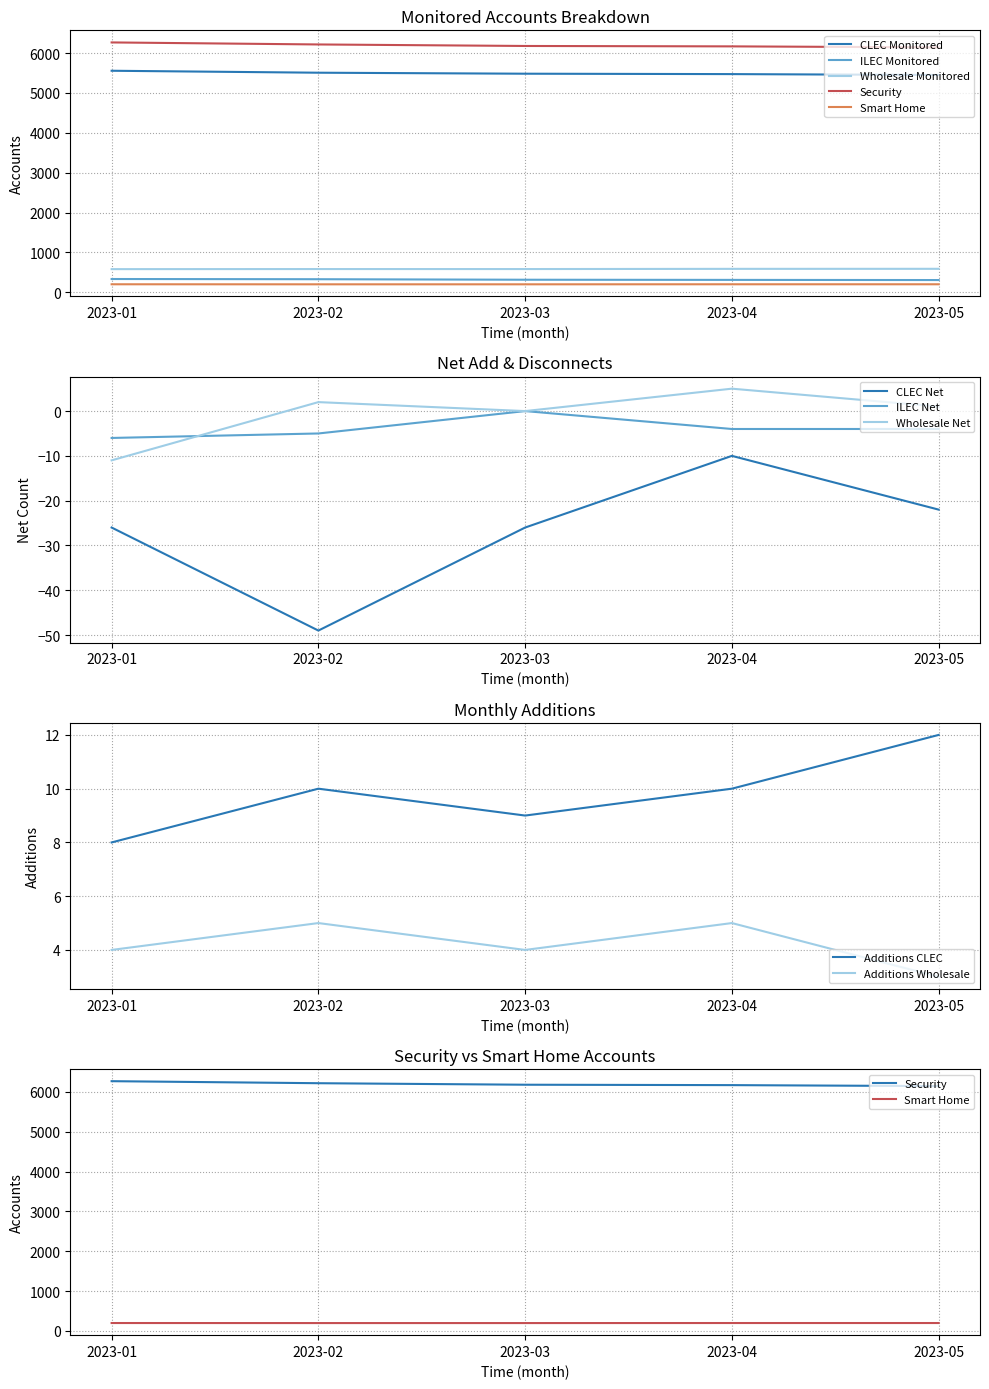

What is the sum of all ILEC Monitored values?

1584